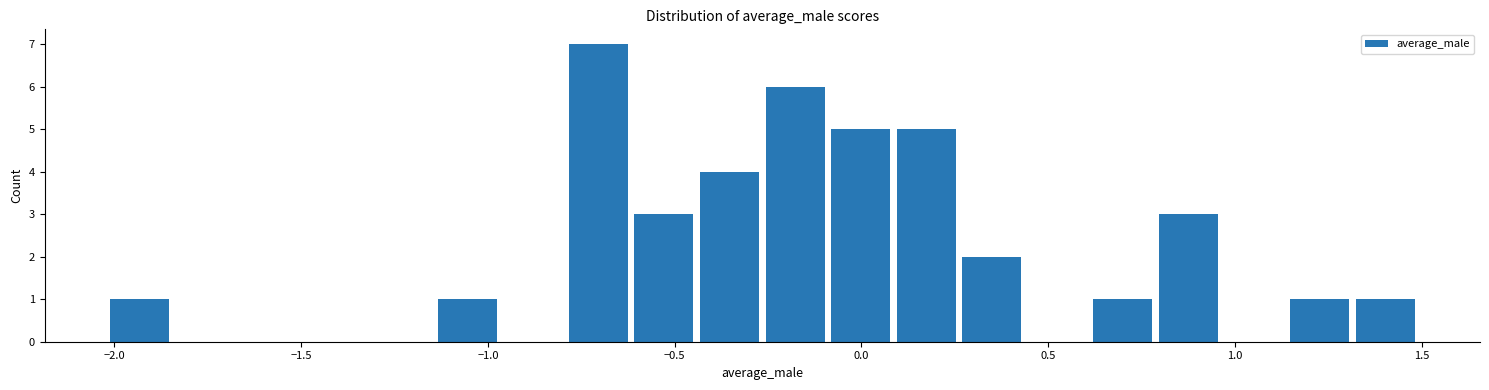

Around what value on the x-axis is the tallest bar? Give the approximate position of its centre, as read against the axis.

-0.70